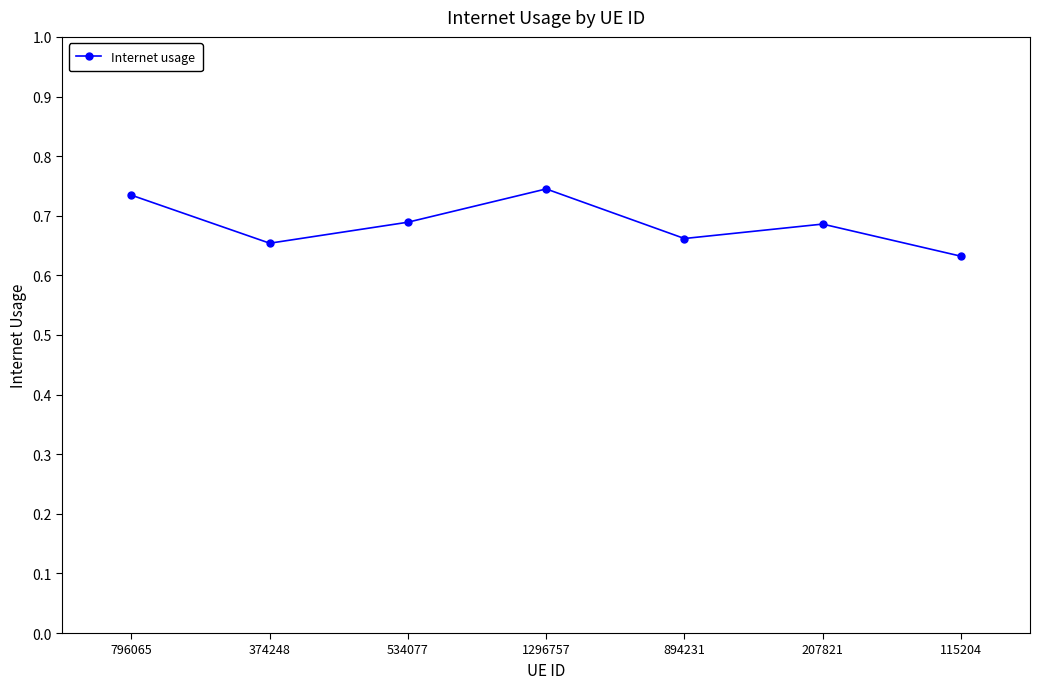

True or false: there are more than 0 points higher than both neighbors.

True